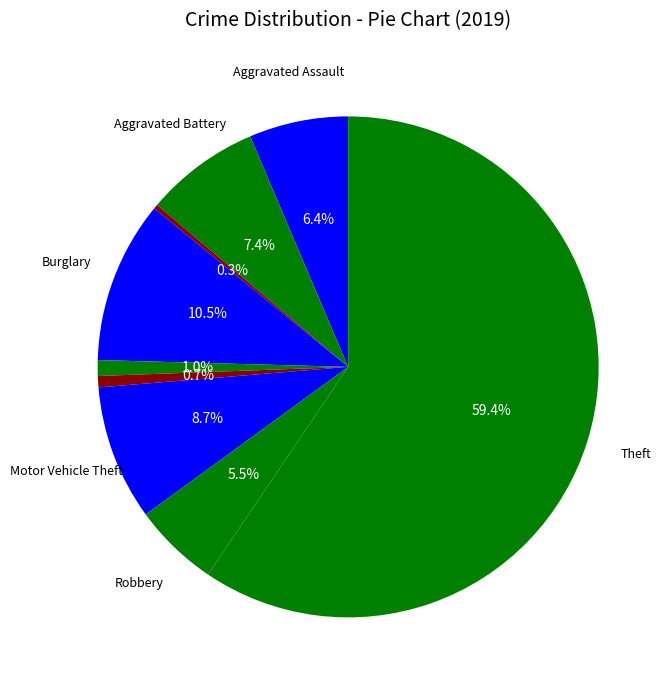

How many slices are in this pie chart?

9